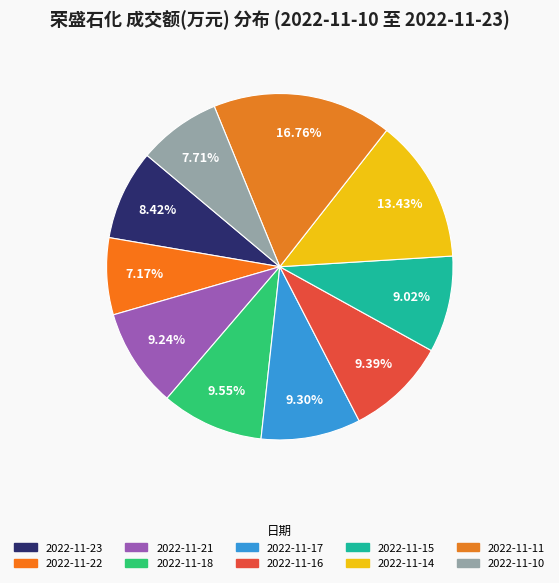

What portion of the pie excludes 2022-11-16?

90.6%